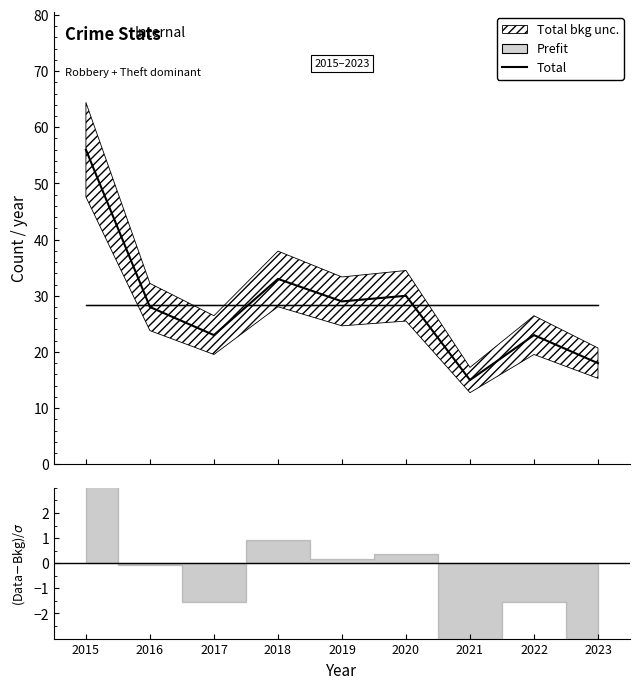

How many interior local peaks (higher than both neighbors) does the data have?

3